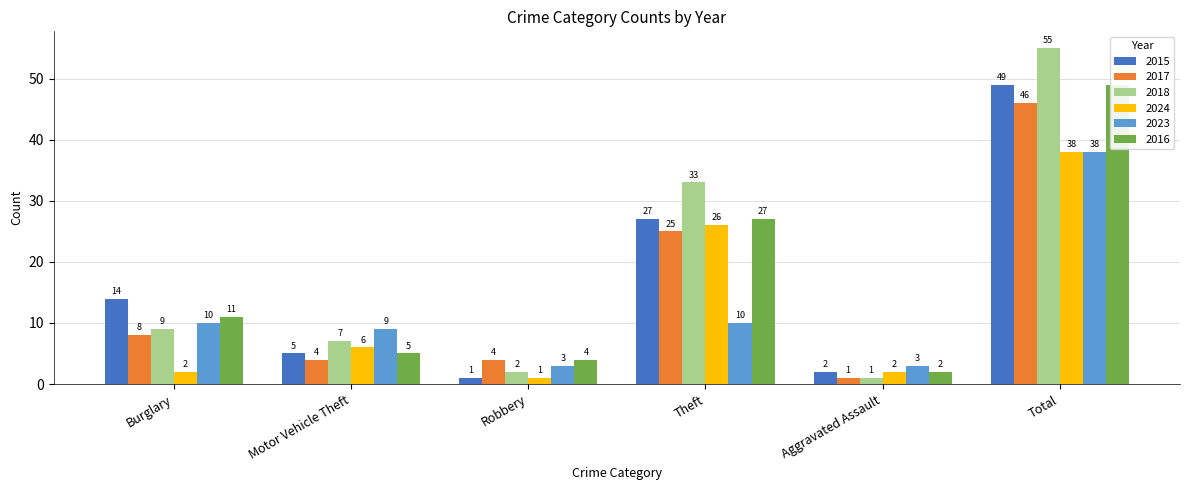

How many series are shown in this chart?

6